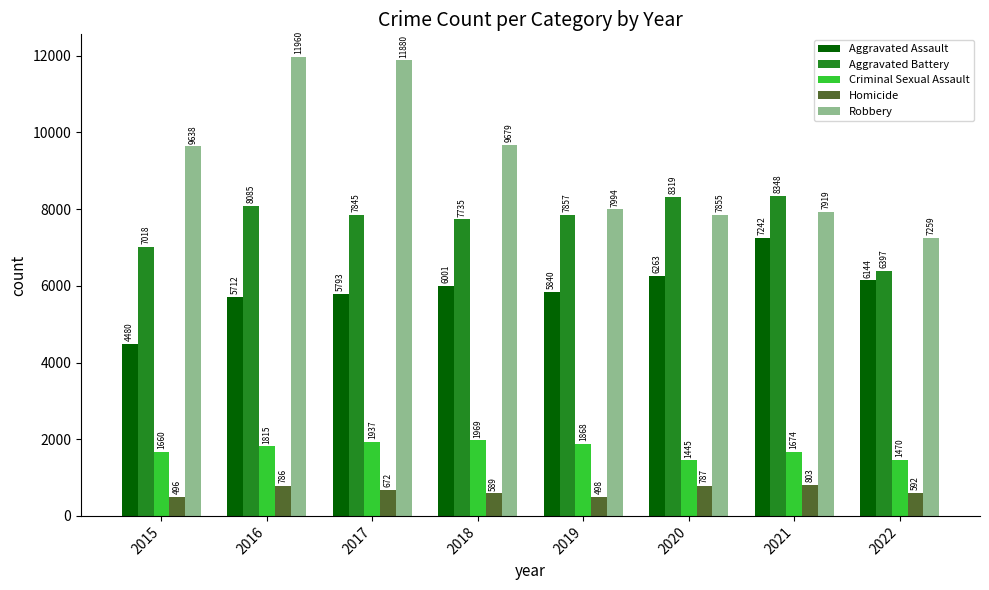

At which category is the sum across all series the highest?

2016